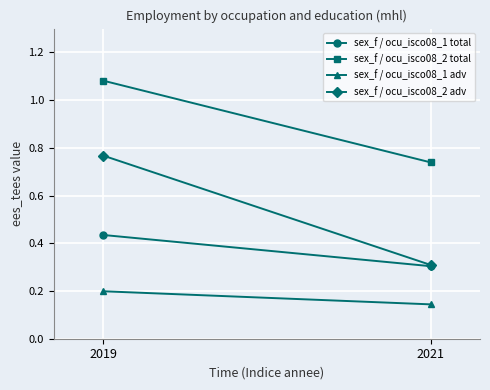

What is the minimum value shown in the chart?

0.1